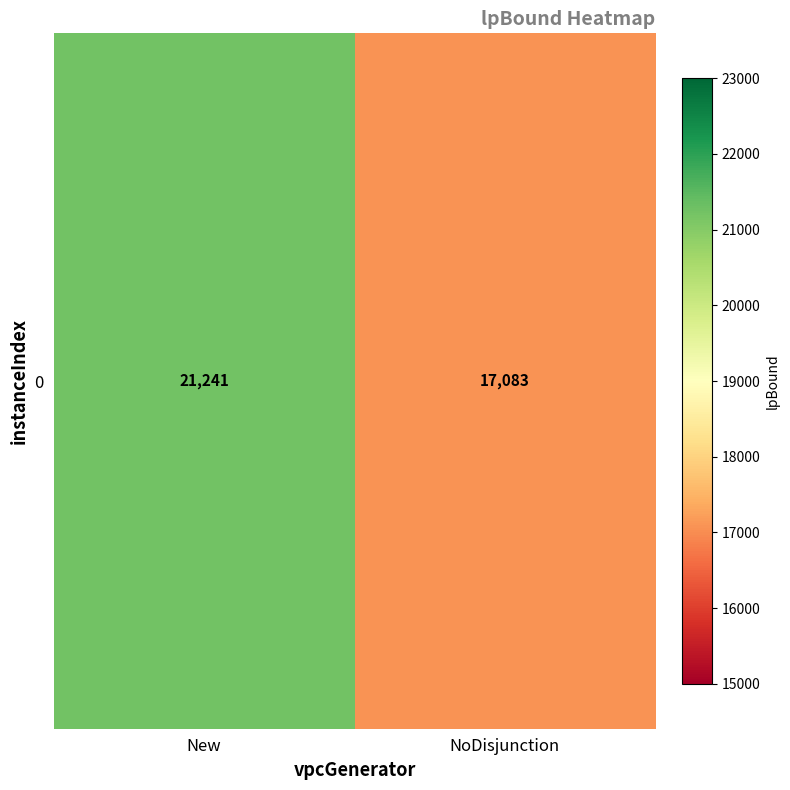

List the labels in order of value, largest first.

New, NoDisjunction